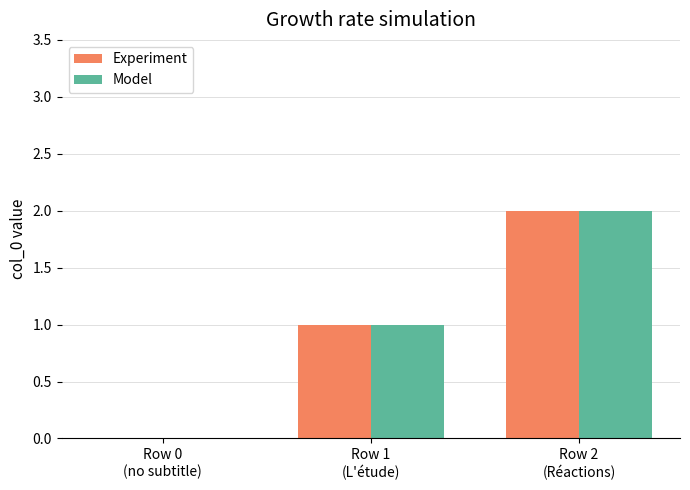

Does the chart contain stacked bars?

No